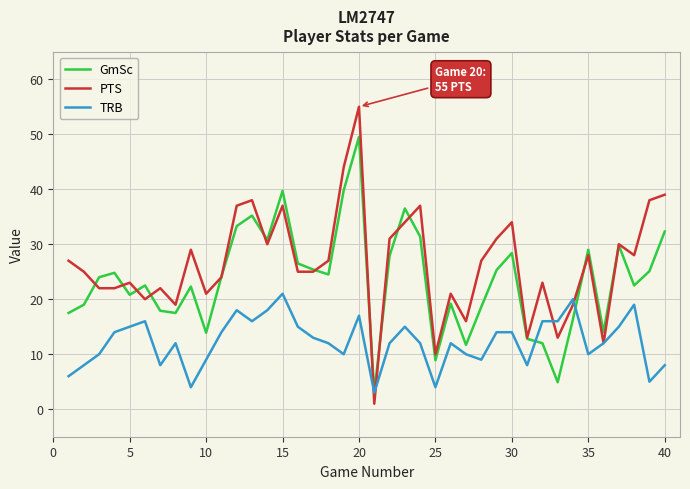

List the series in order of their peak value, lowest first.

TRB, GmSc, PTS